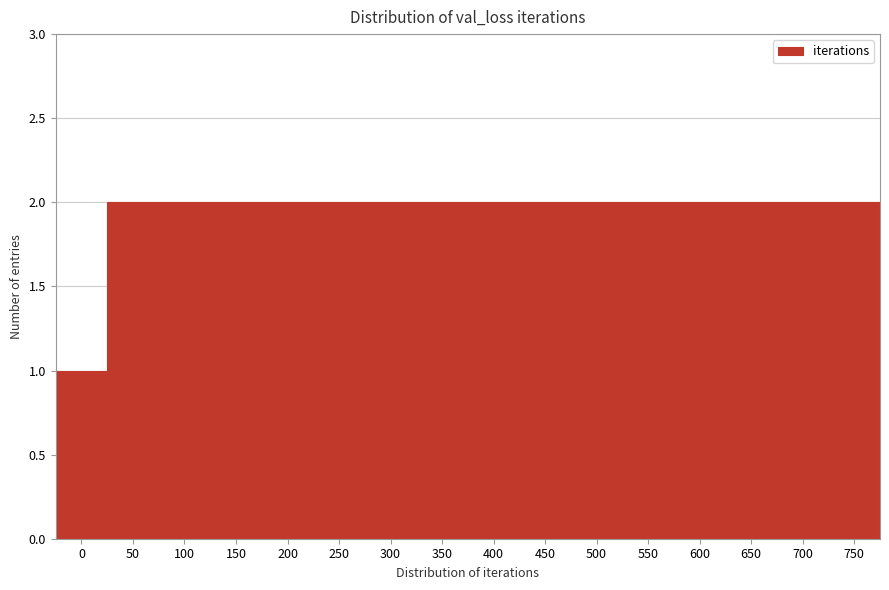

Reading left to right, list all the values displayed in this chart.

1	2	2	2	2	2	2	2	2	2	2	2	2	2	2	2